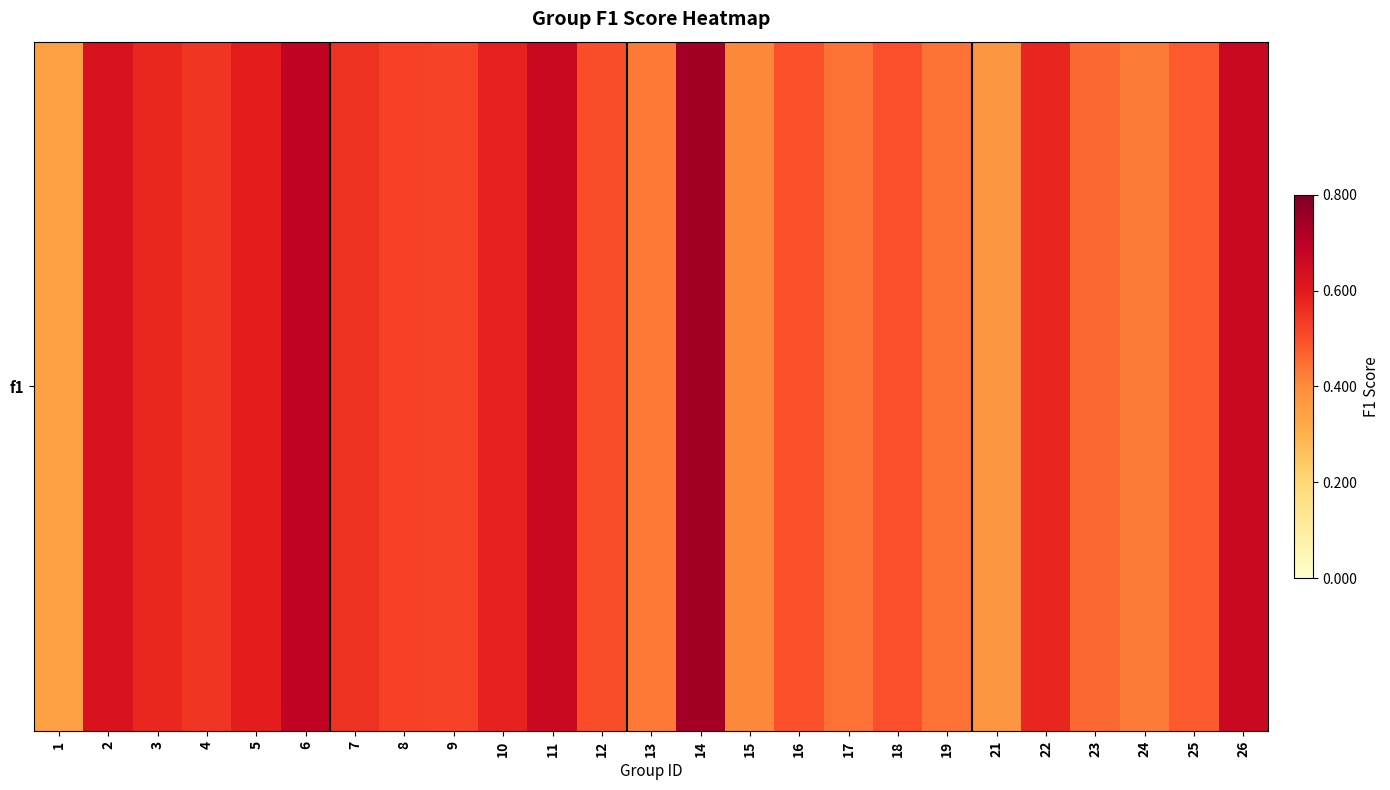

True or false: the data shows 0.6 at 2.

True